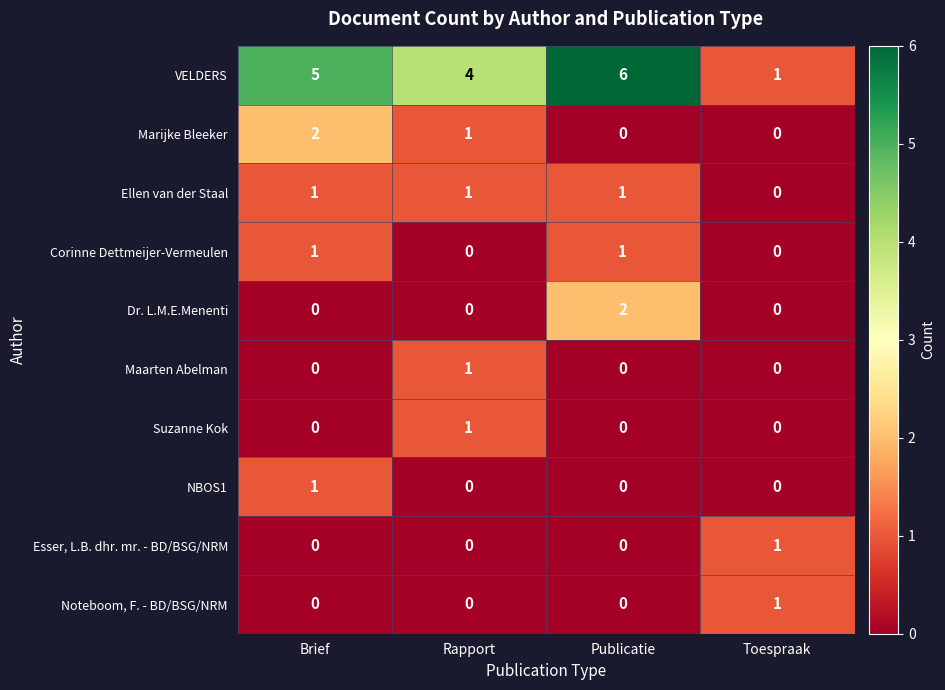

The value of Suzanne Kok at Publicatie is 0. True or false?

True